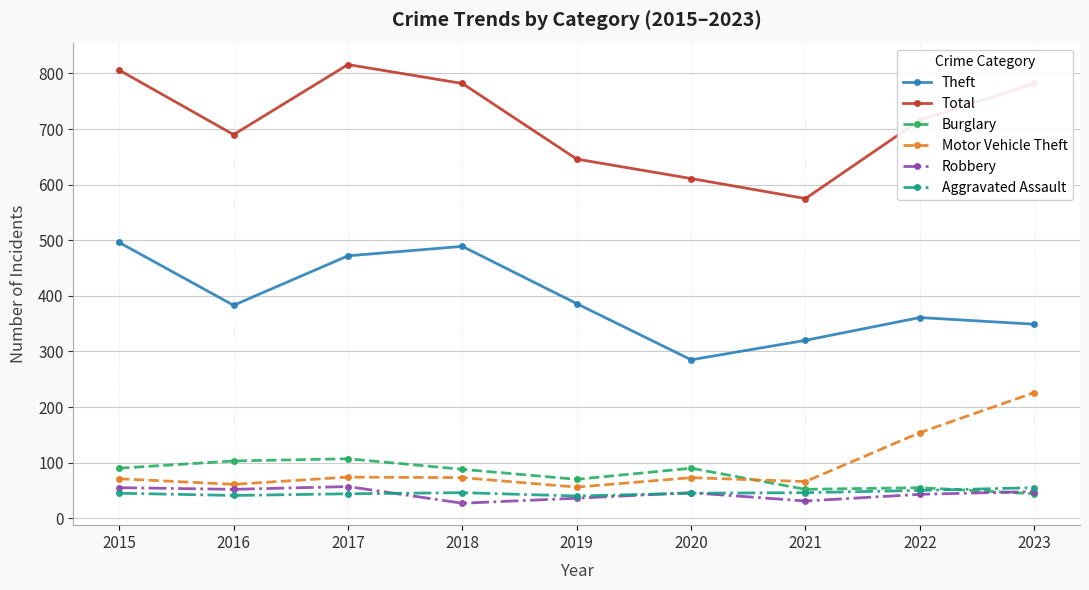

True or false: Total has more than 2 interior local peaks.

False